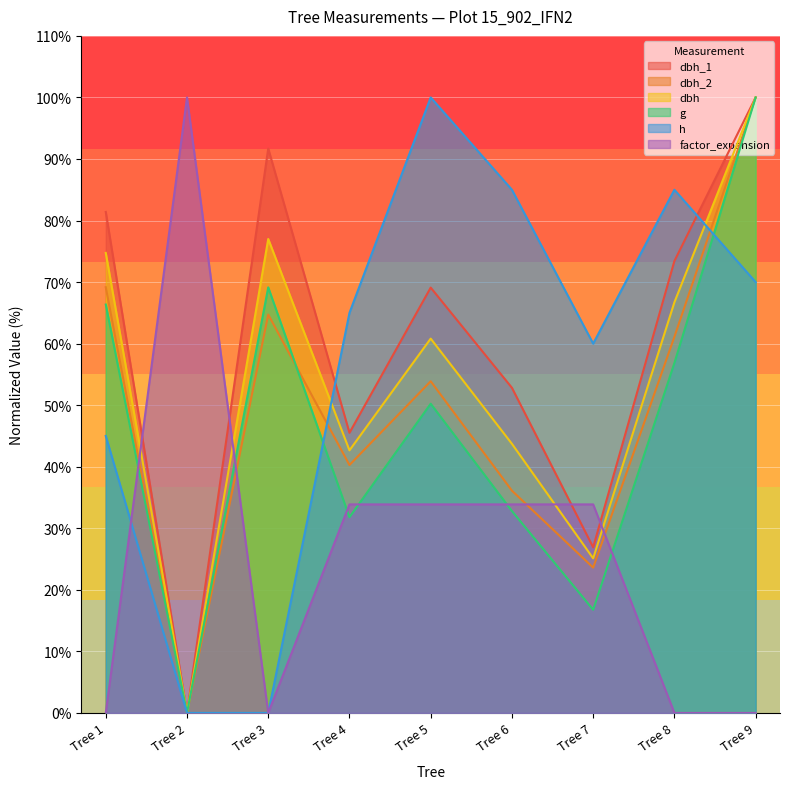

True or false: dbh and dbh_2 cross at least once.

False